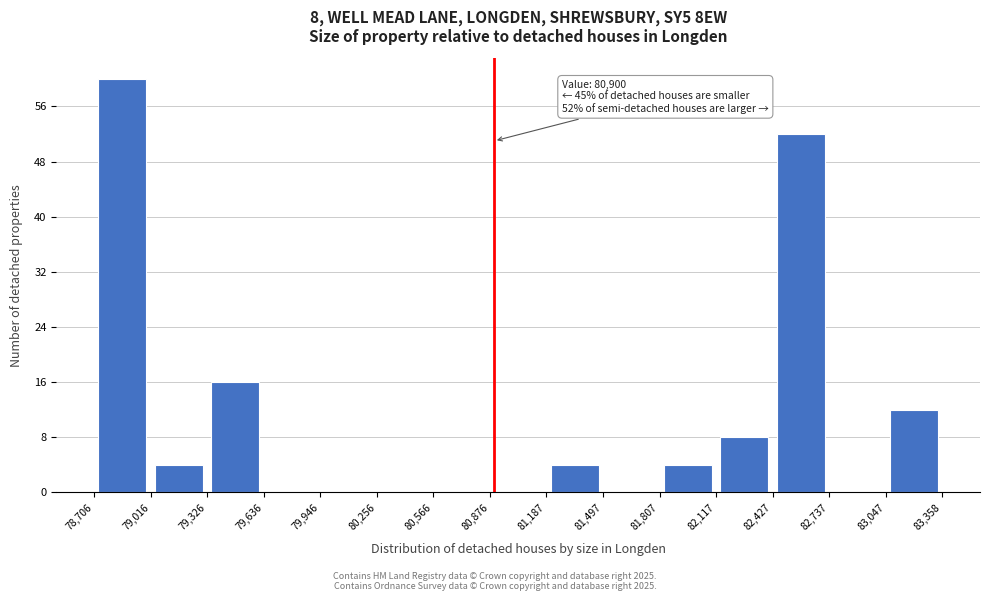

Which range on the x-axis has the tallest bar?

78,706 to 79,016